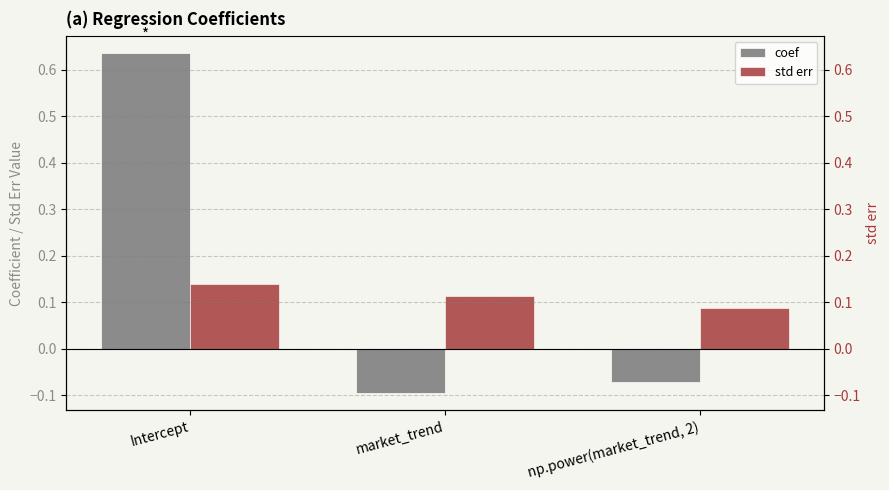

At which category is the sum across all series the highest?

Intercept